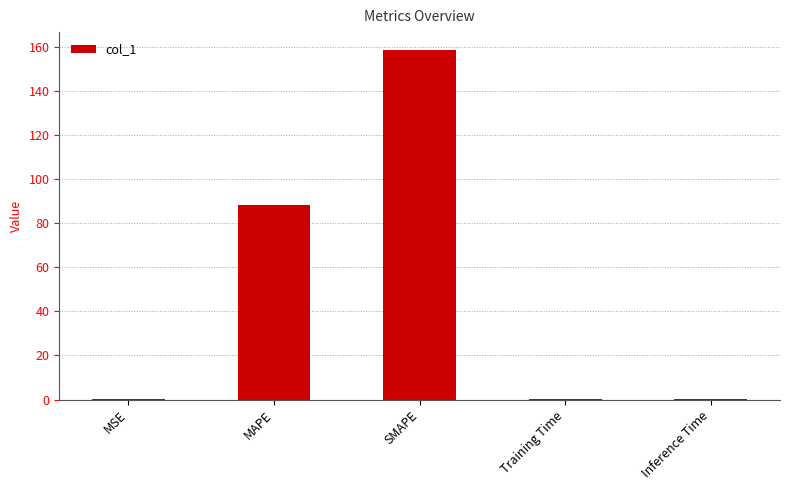

What is the difference between the values at MSE and SMAPE?

158.8